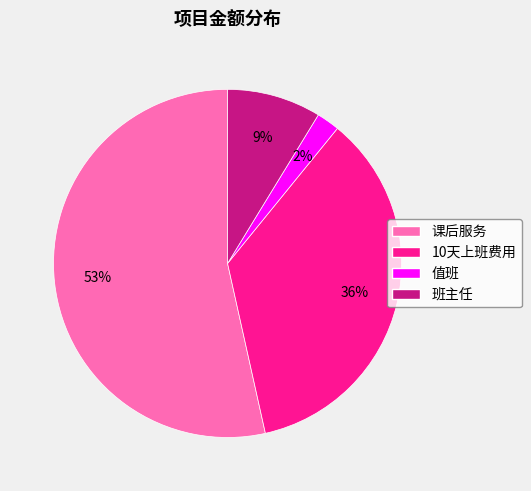

What percentage is the 值班 slice, to the nearest percent?

2%